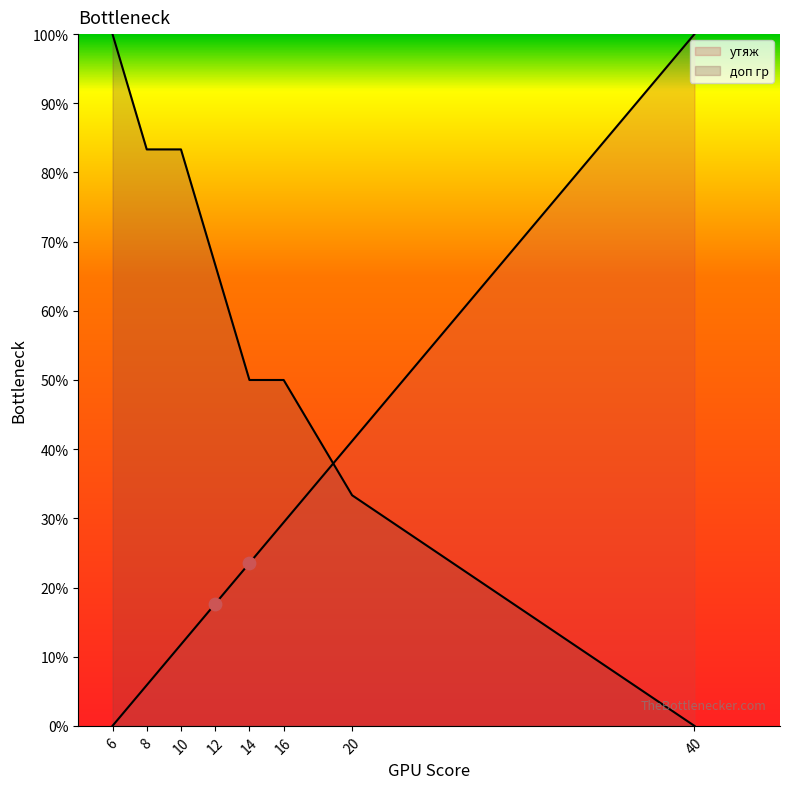

What is the total value across all series at 16?

79.4